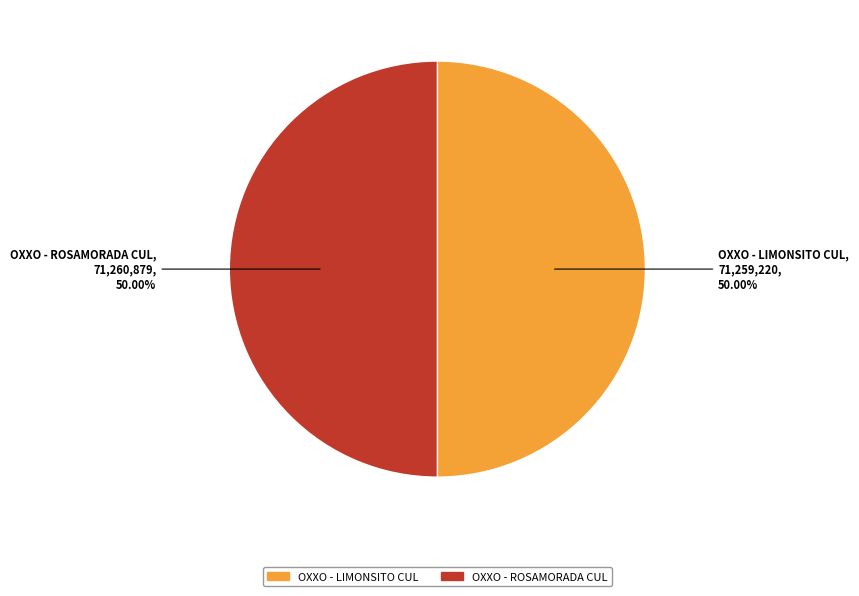

Approximately how many times larger is the value at OXXO - LIMONSITO CUL compared to OXXO - ROSAMORADA CUL?

1.0